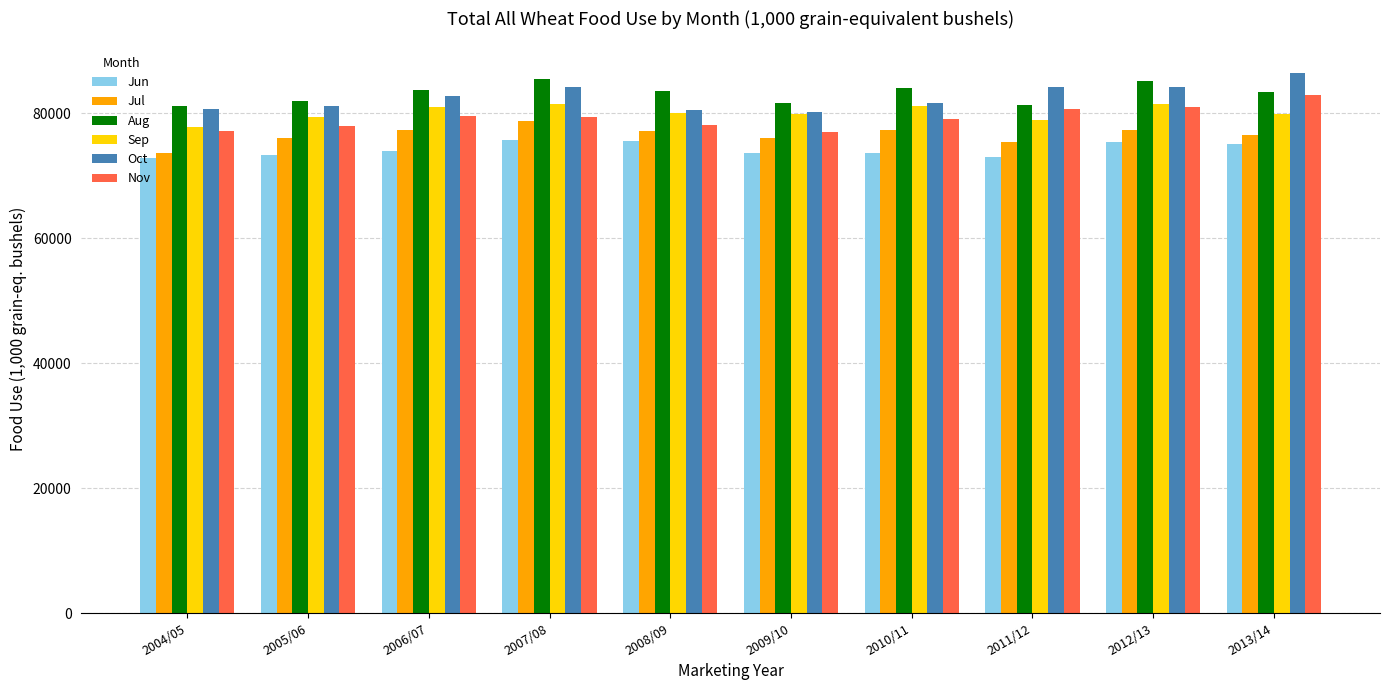

How many distinct data groups are displayed?

6